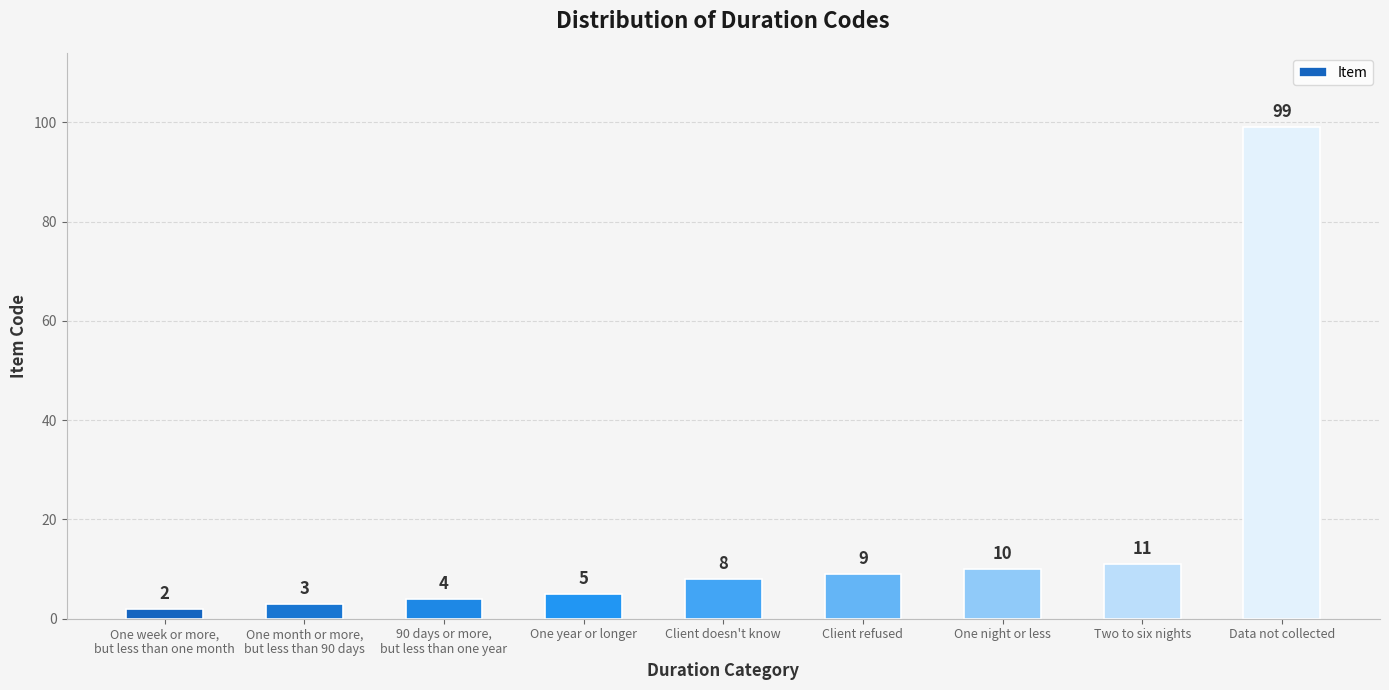

Rank the categories by value from lowest to highest.

One week or more,
but less than one month, One month or more,
but less than 90 days, 90 days or more,
but less than one year, One year or longer, Client doesn't know, Client refused, One night or less, Two to six nights, Data not collected